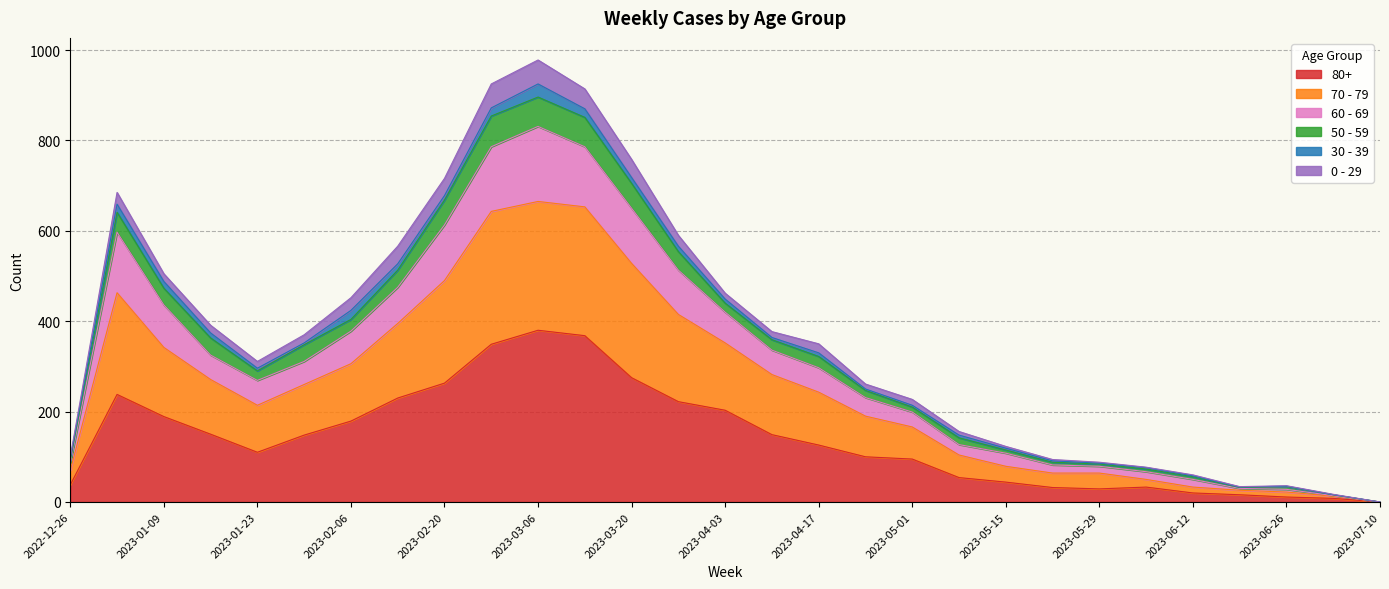

What are all the series names shown in the legend?

80+, 70 - 79, 60 - 69, 50 - 59, 30 - 39, 0 - 29